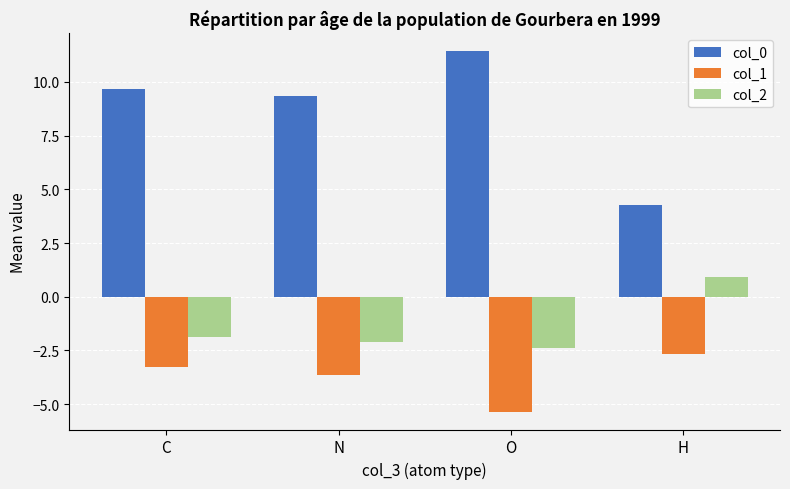

What position from the left is N?

2